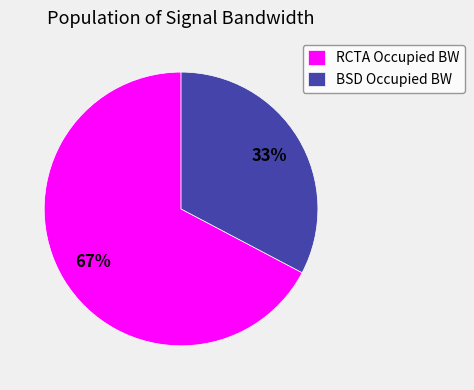

How many segments does this pie chart have?

2